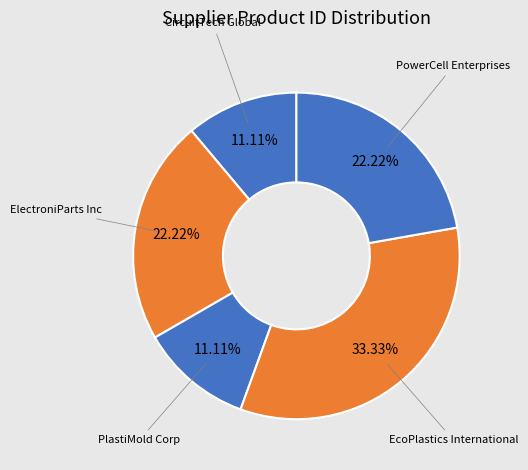

Does any single category account for the majority?

No